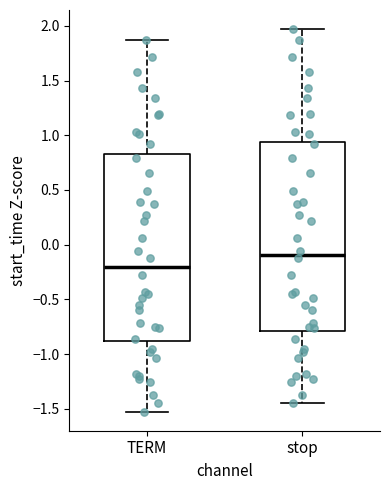

Which box's median line is the lowest?

TERM